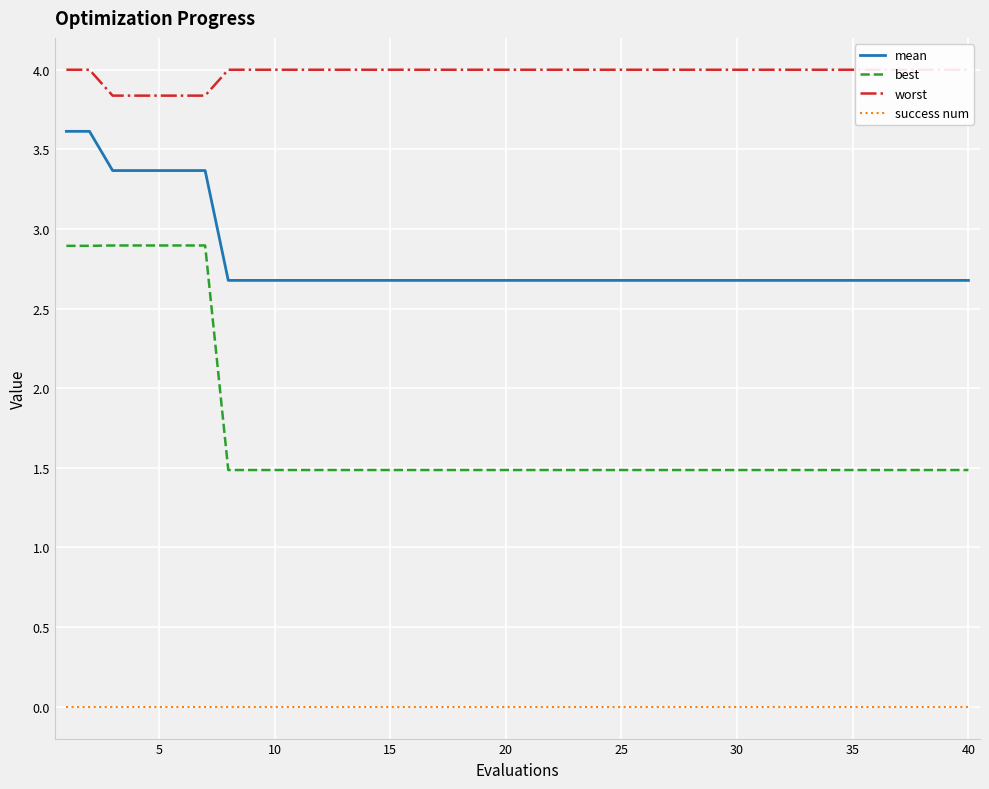

Is this an area chart (filled region under the line)?

No